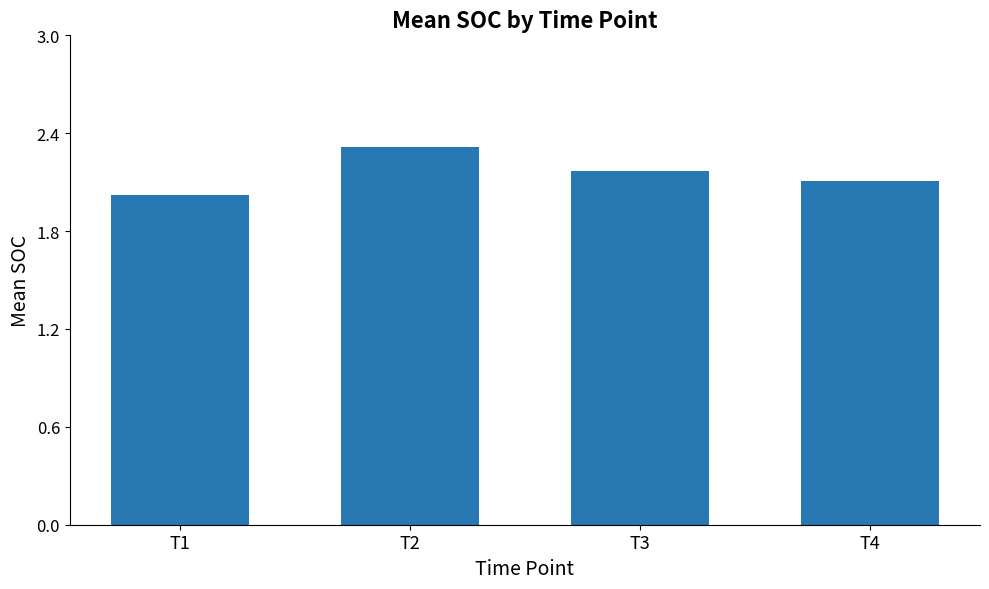

What is the minimum value shown in the chart?

2.0